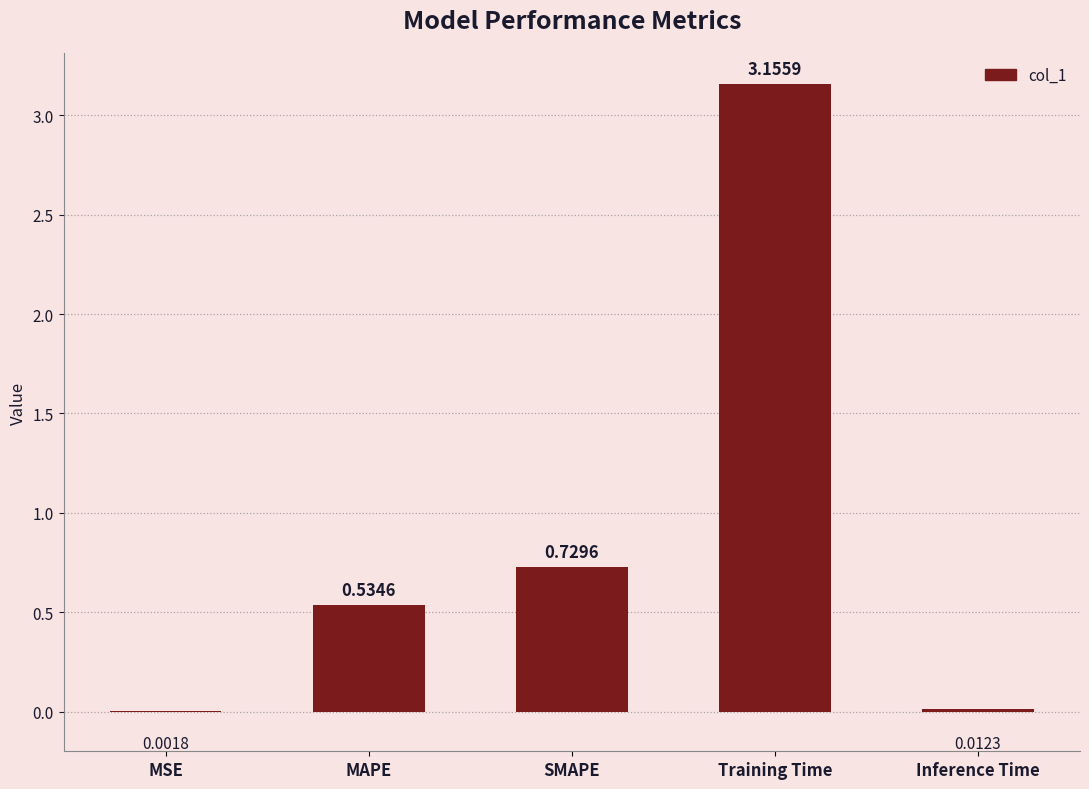

At which label is the value closest to 1?

SMAPE